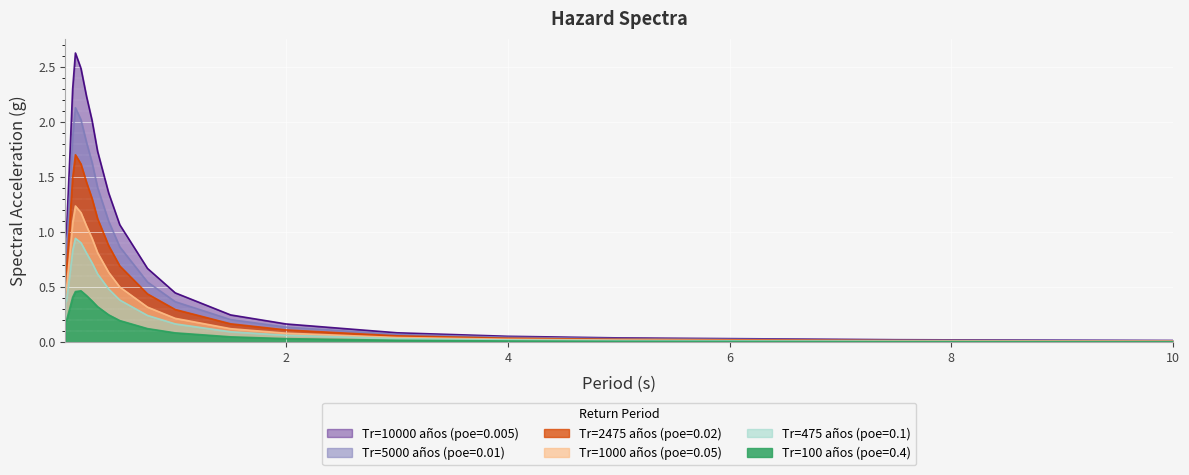

The value of Tr=475 años (poe=0.1) at 0.075 is 0.8. True or false?

True